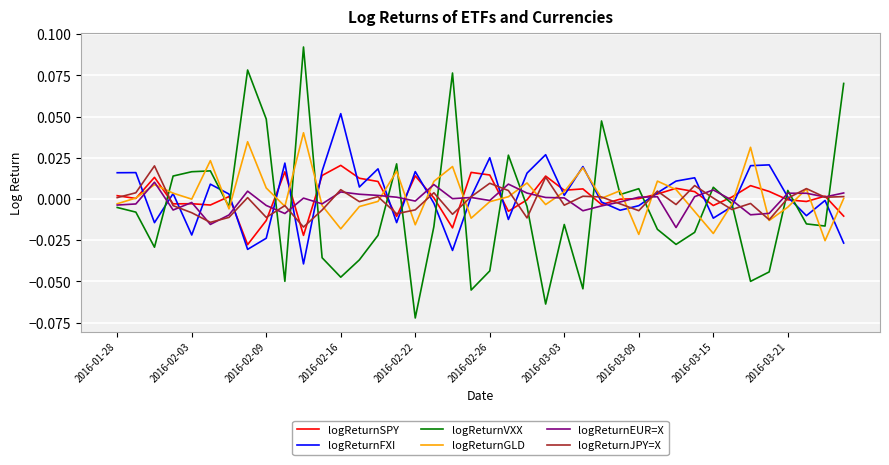

Which series has the largest range (max minus min)?

logReturnVXX